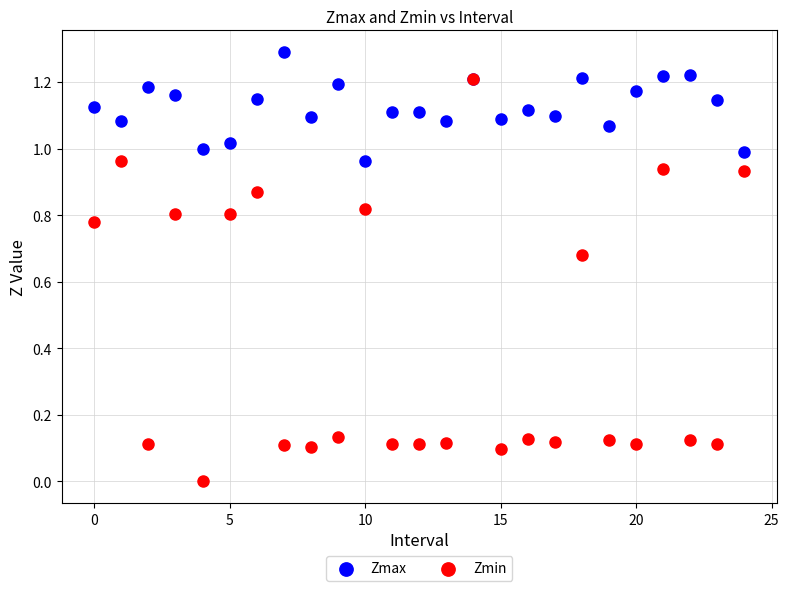

Which series contains the highest Y value?

Zmax